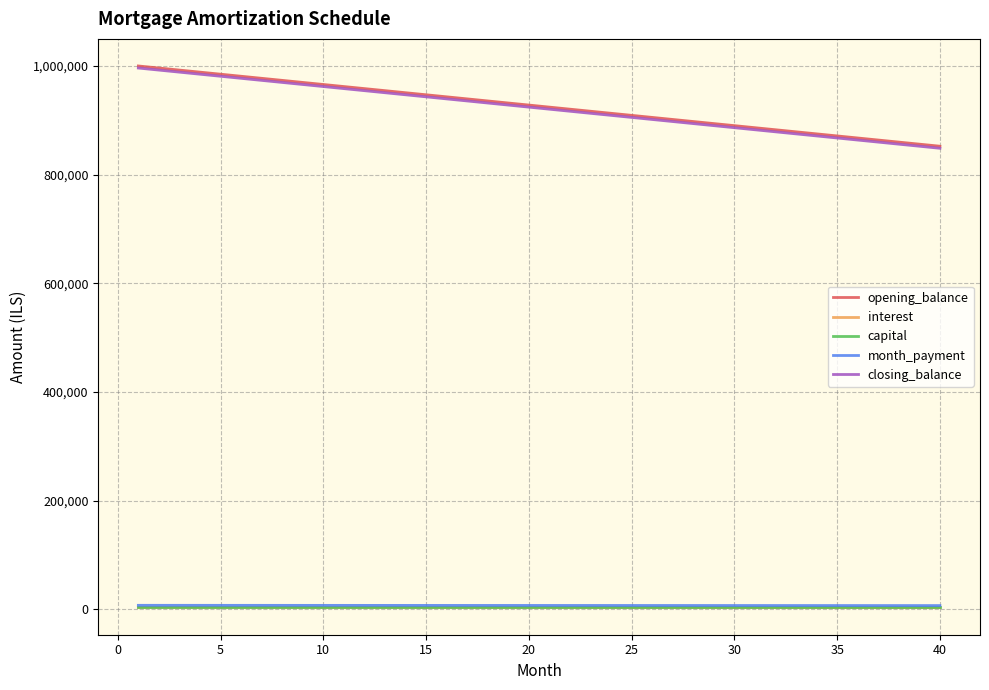

True or false: capital and opening_balance cross at least once.

False